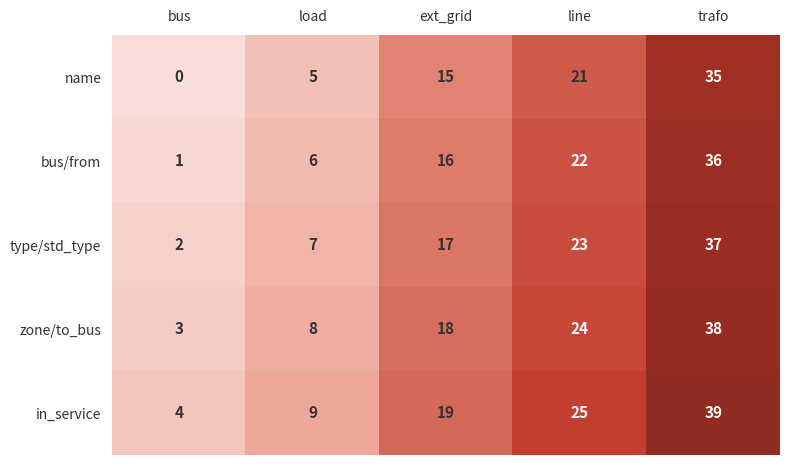

What is the average value of the in_service series?

19